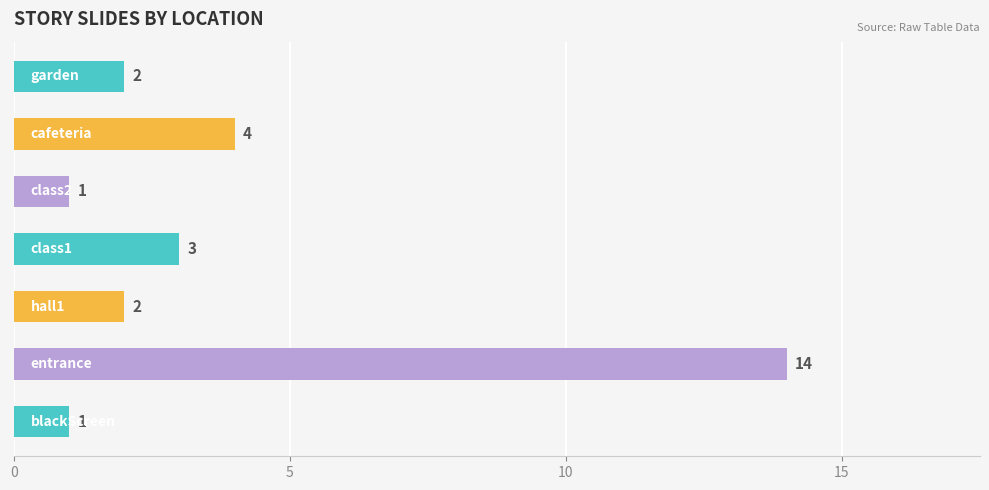

What is the greatest value displayed?

14